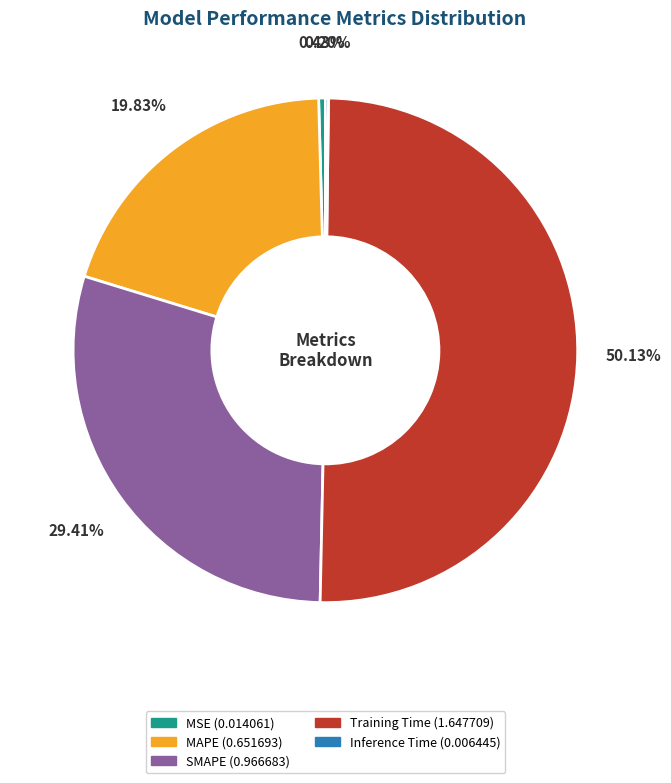

Which slice is the largest?

Training Time